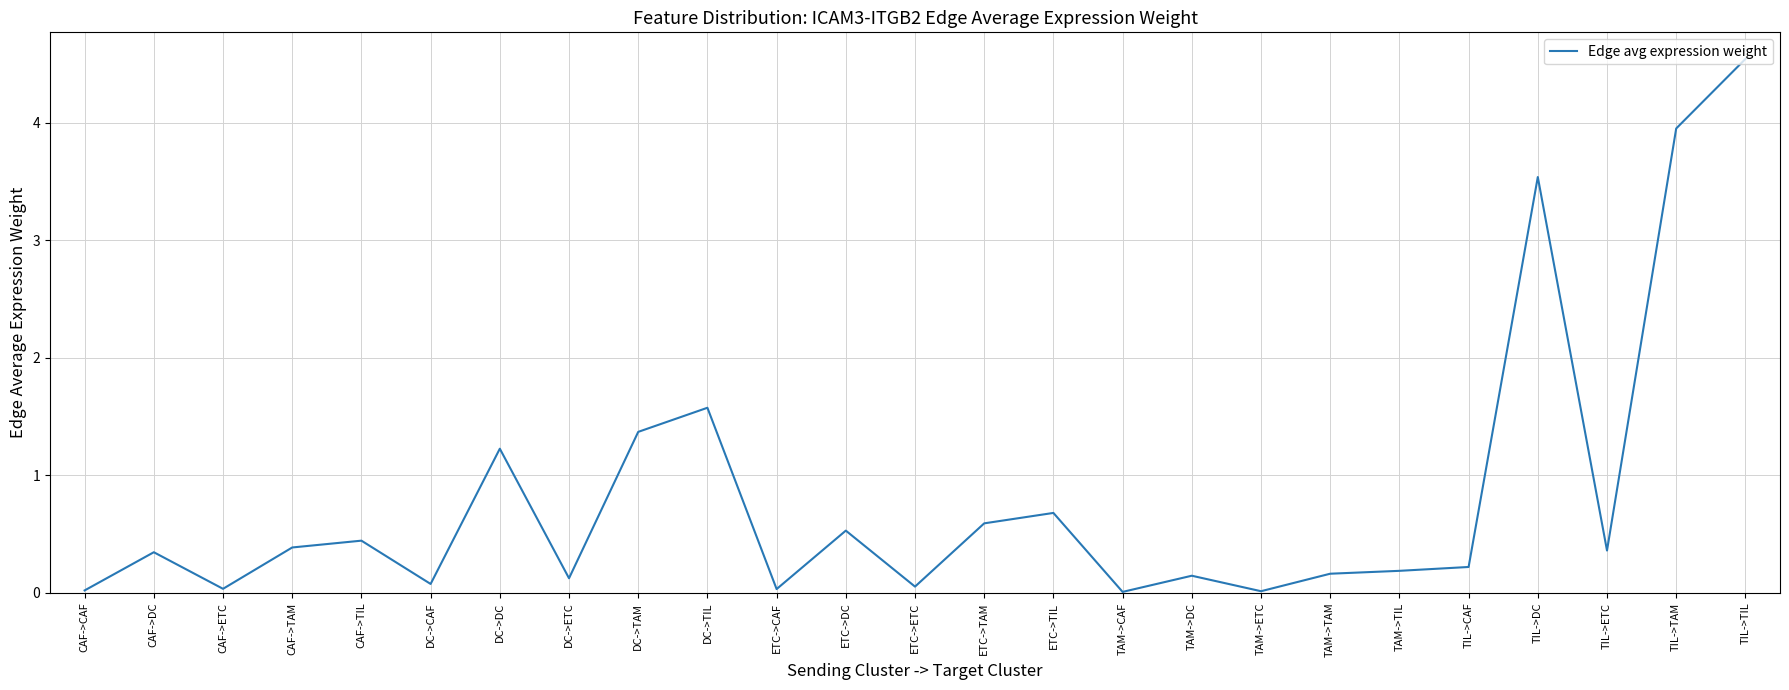

Which category has the highest value across all series?

TIL->TIL